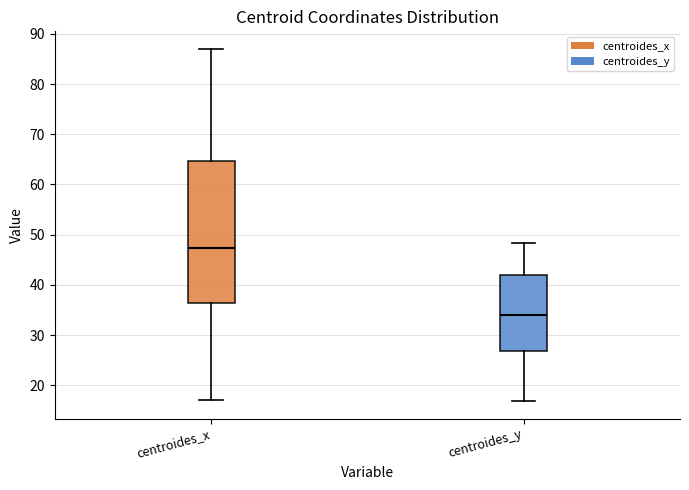

Reading left to right, read every box against the y-axis: the position of its median line, the range the box covers, and the ends of its whiskers. The values are not printed on the chart, so give them approximately, as read against the axis.

centroides_x: median 47, box 36 to 65, whiskers 17 to 87
centroides_y: median 34, box 27 to 42, whiskers 17 to 48